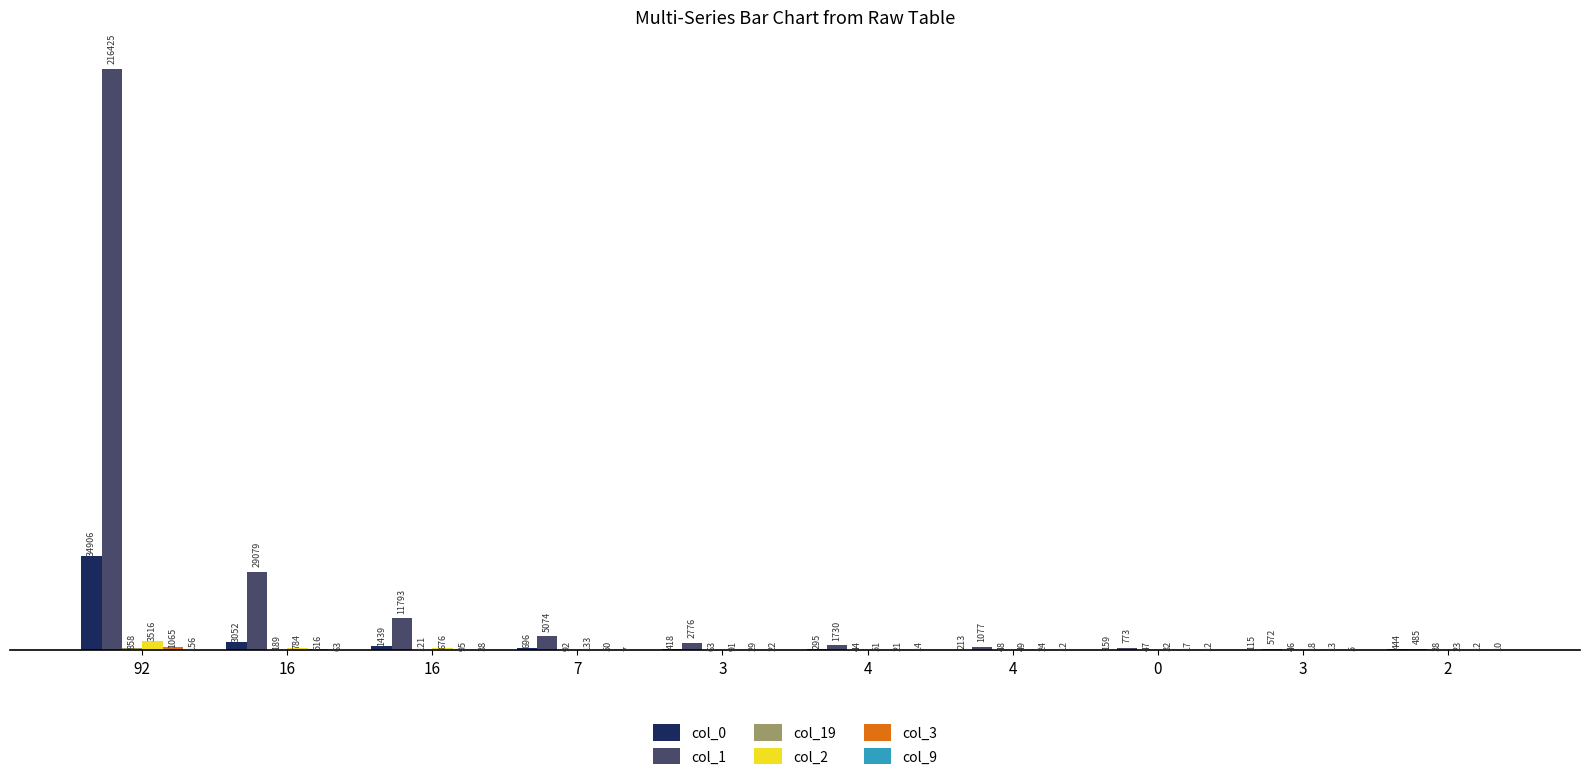

At which category is the sum across all series the highest?

92